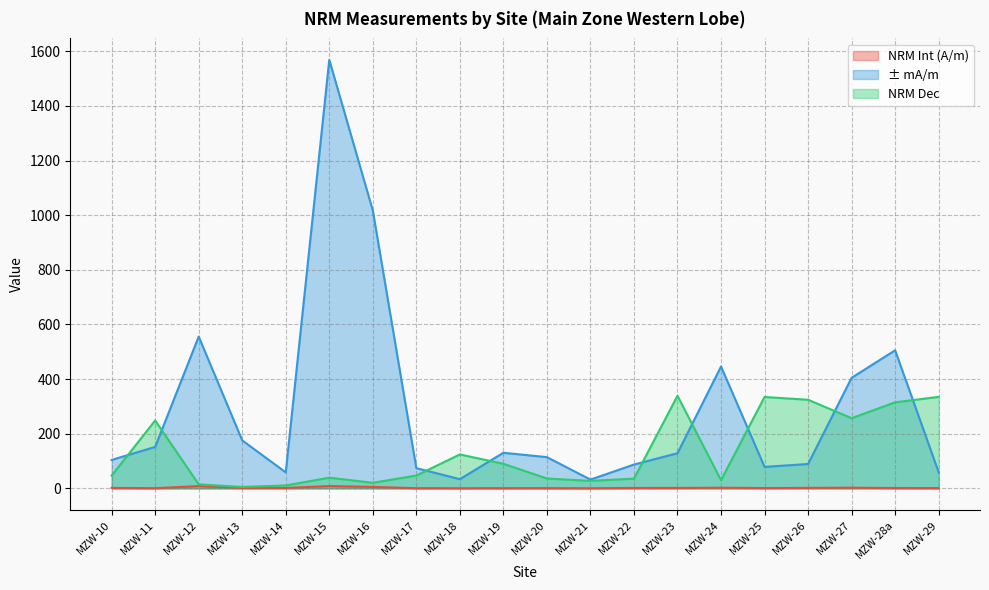

Which category has the highest value across all series?

MZW-15